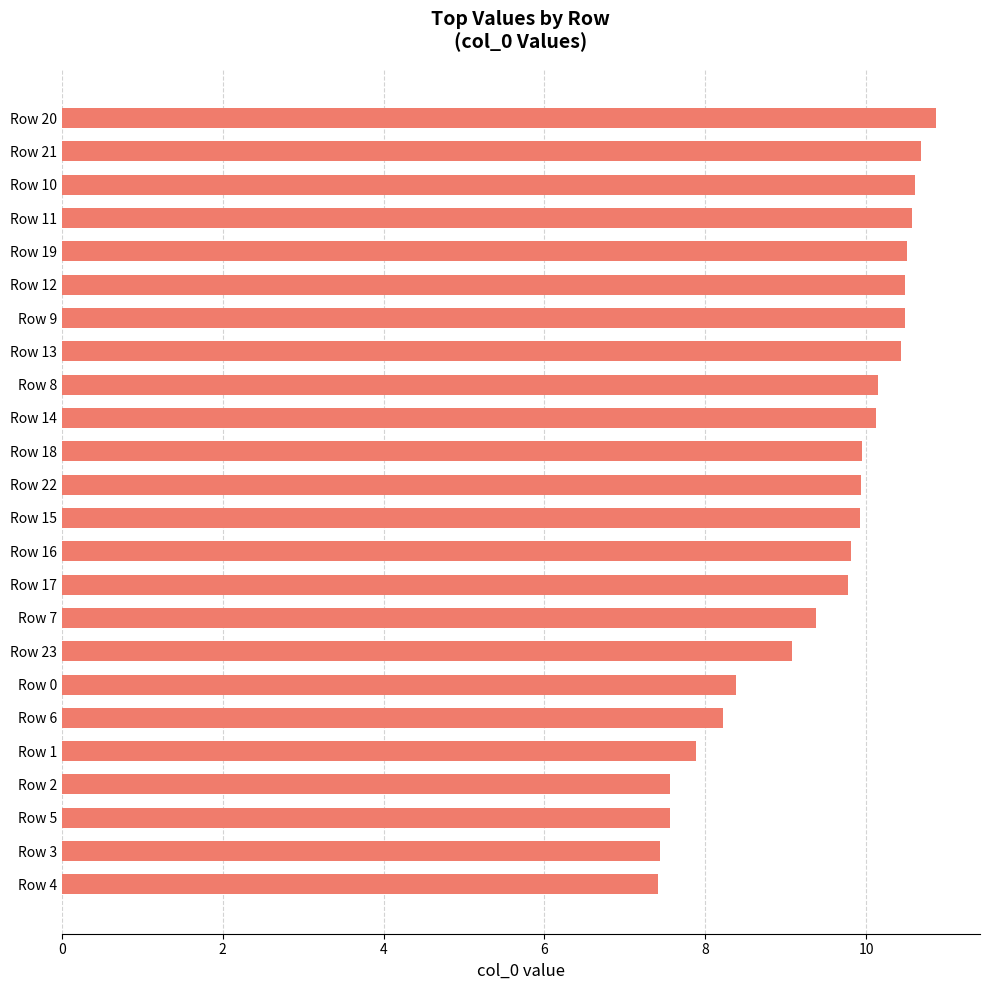

At which label is the value closest to 9?

Row 23